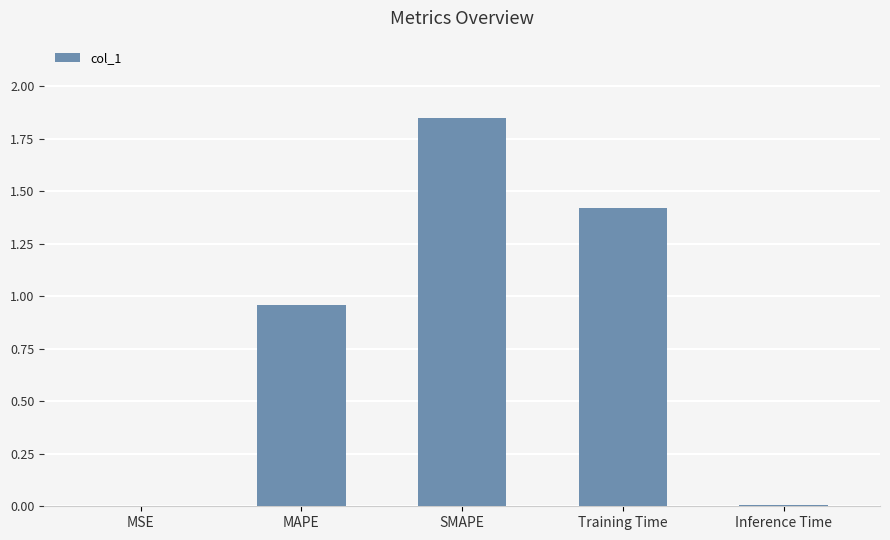

What is the sum of all values?

4.2